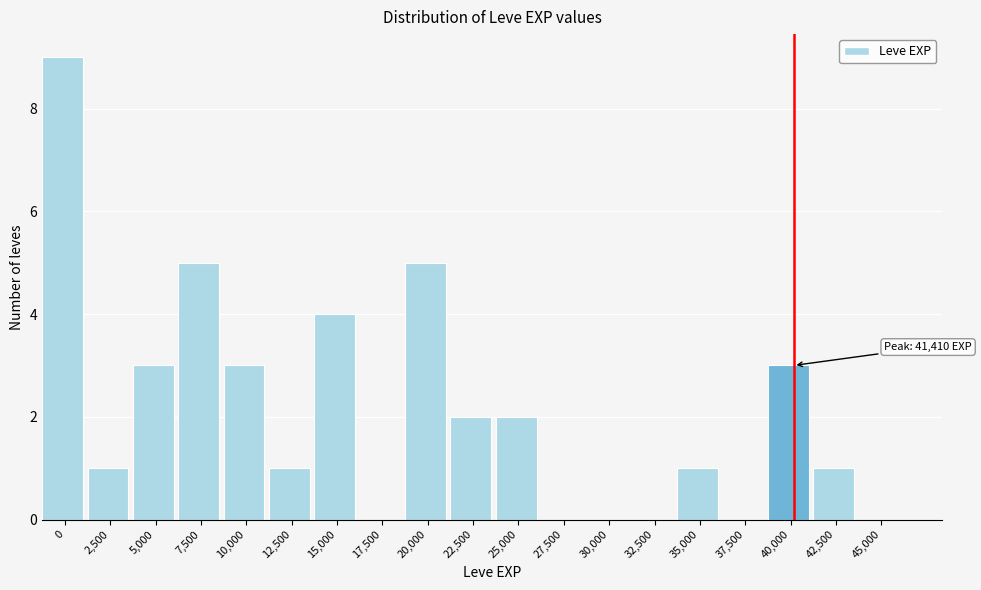

Reading left to right, what are all the values shown in this chart?

0=9	2,500=1	5,000=3	7,500=5	10,000=3	12,500=1	15,000=4	17,500=0	20,000=5	22,500=2	25,000=2	27,500=0	30,000=0	32,500=0	35,000=1	37,500=0	40,000=3	42,500=1	45,000=0